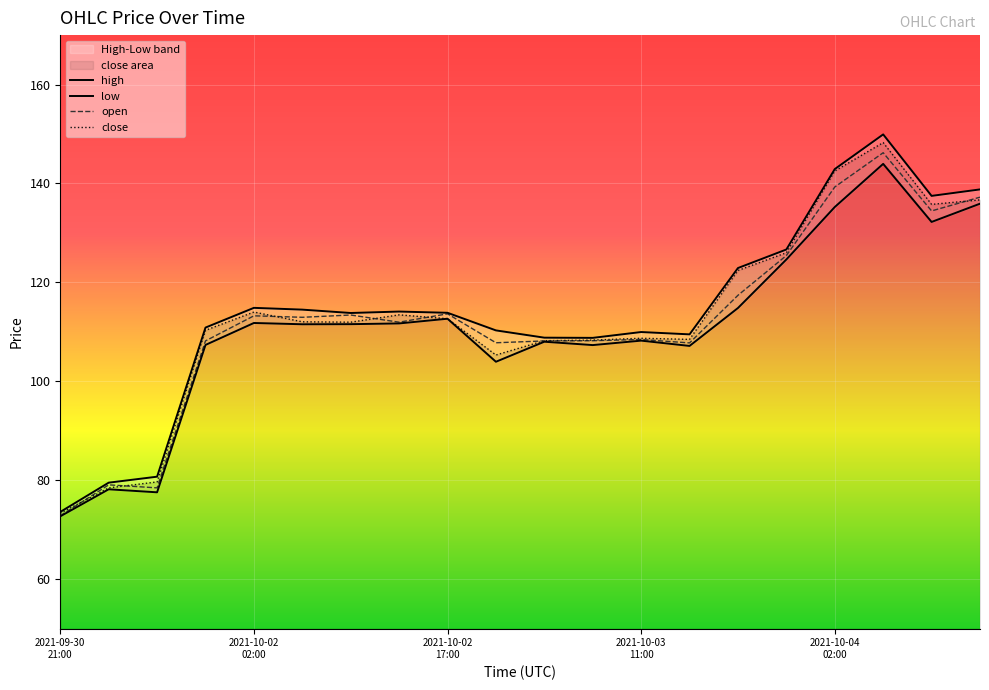

What is the average value of the low series?

110.8